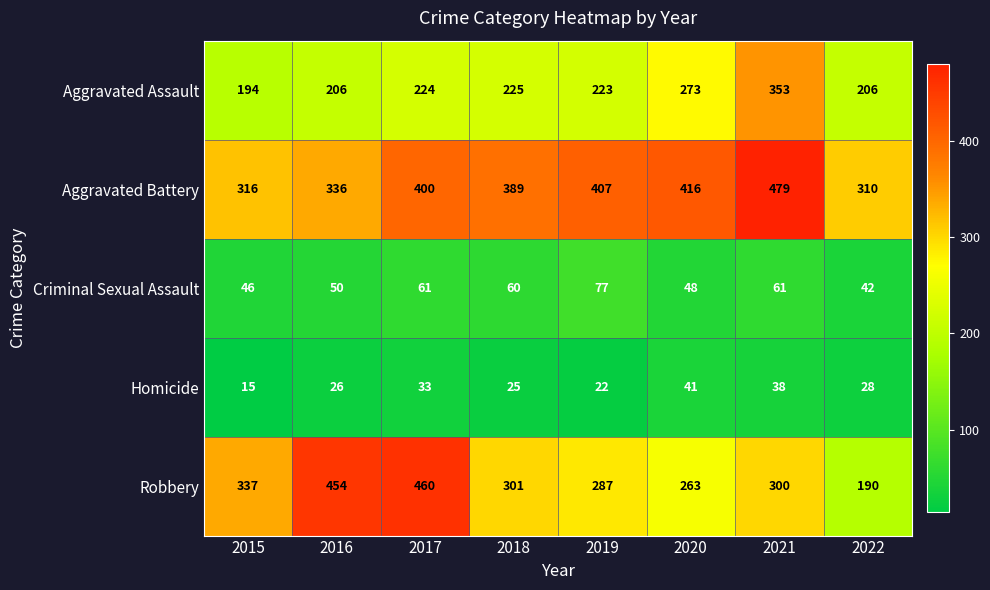

What is the greatest value displayed?

479